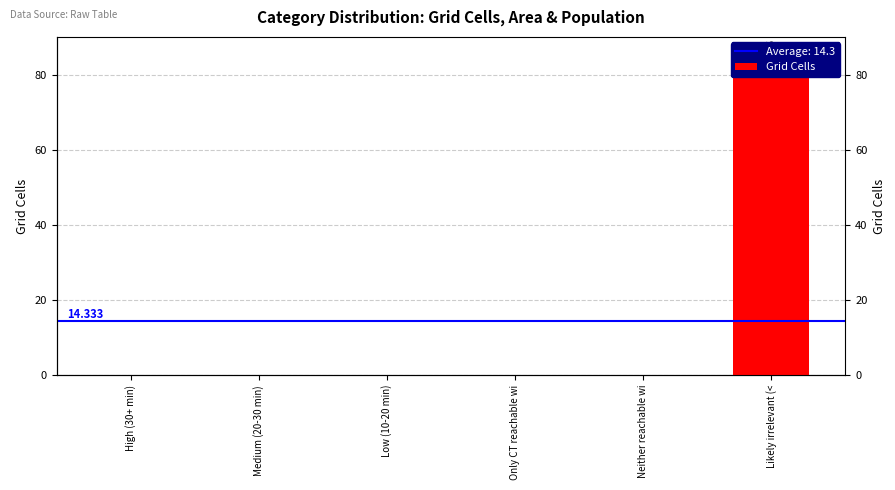

What position from the right is Likely irrelevant (<?

1